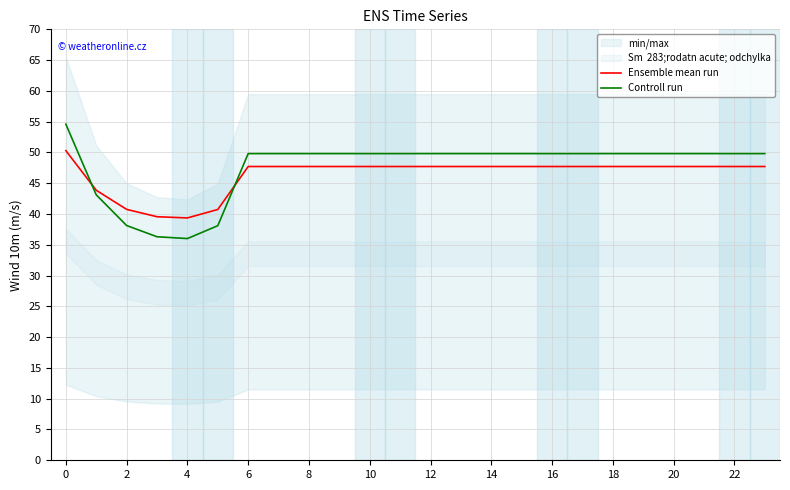

What is the minimum value for Controll run?

36.0